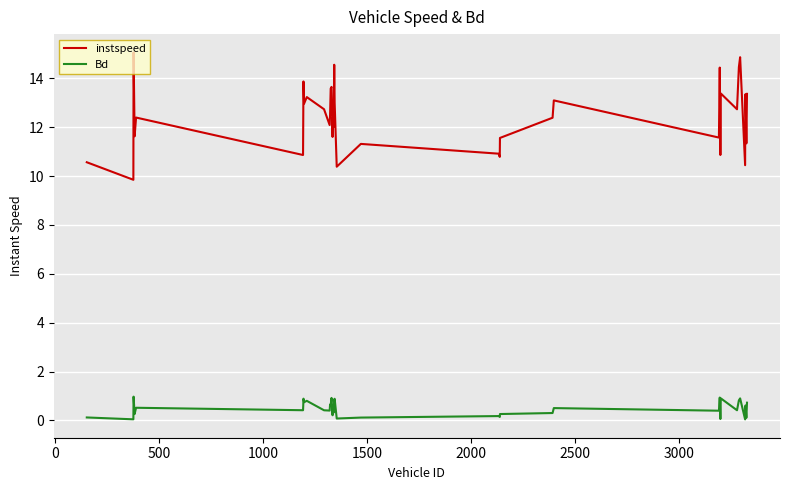

Which series has the largest range (max minus min)?

instspeed